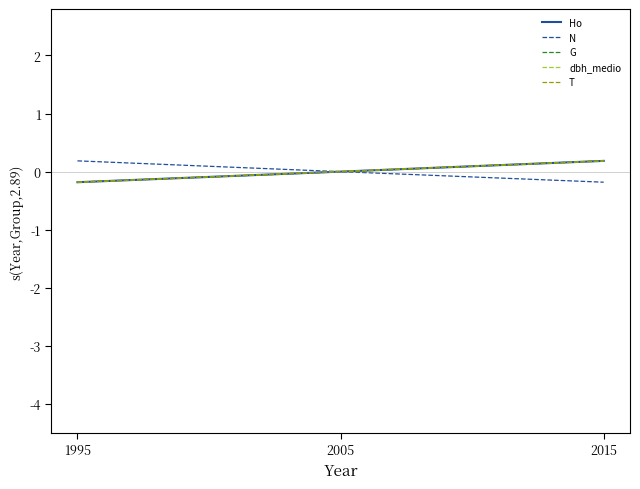

Where is G nearest to the value 0?

2005